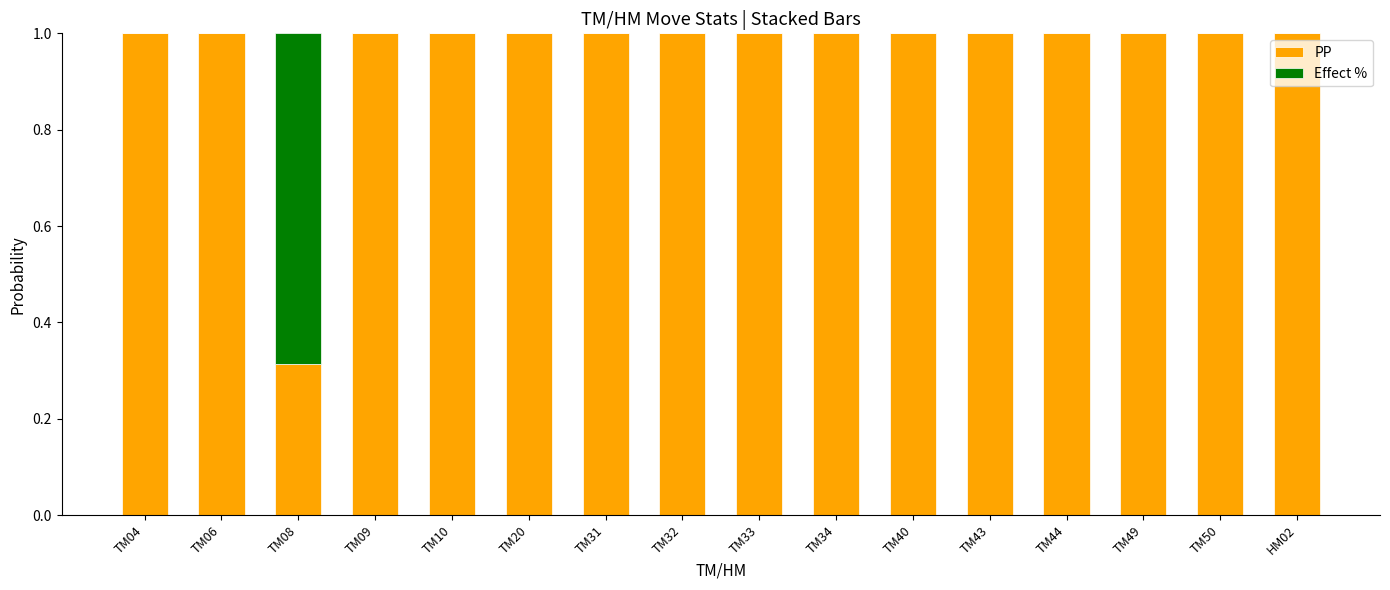

What is the total value across all series at TM20?

1.0